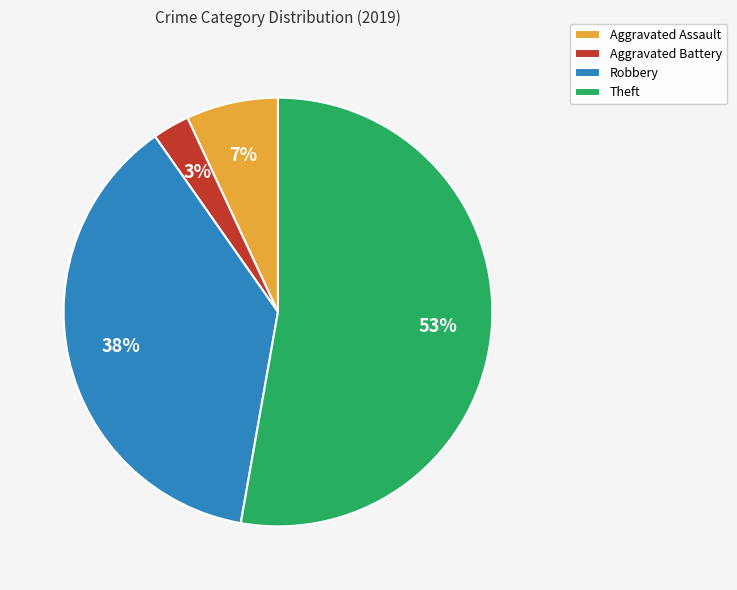

True or false: Aggravated Assault accounts for 7% of the total.

True